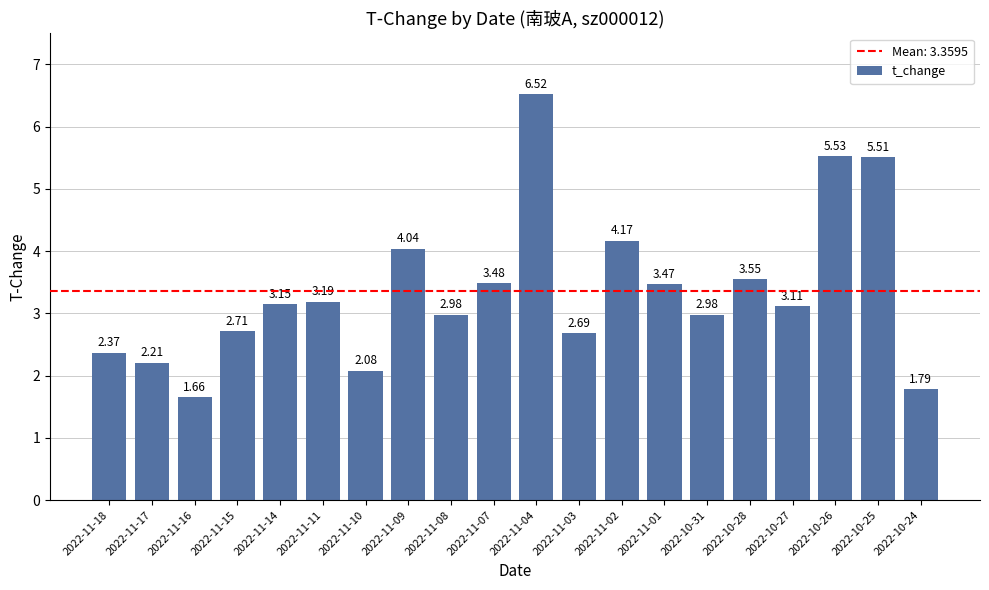

What is the difference between the maximum and minimum values?

4.9